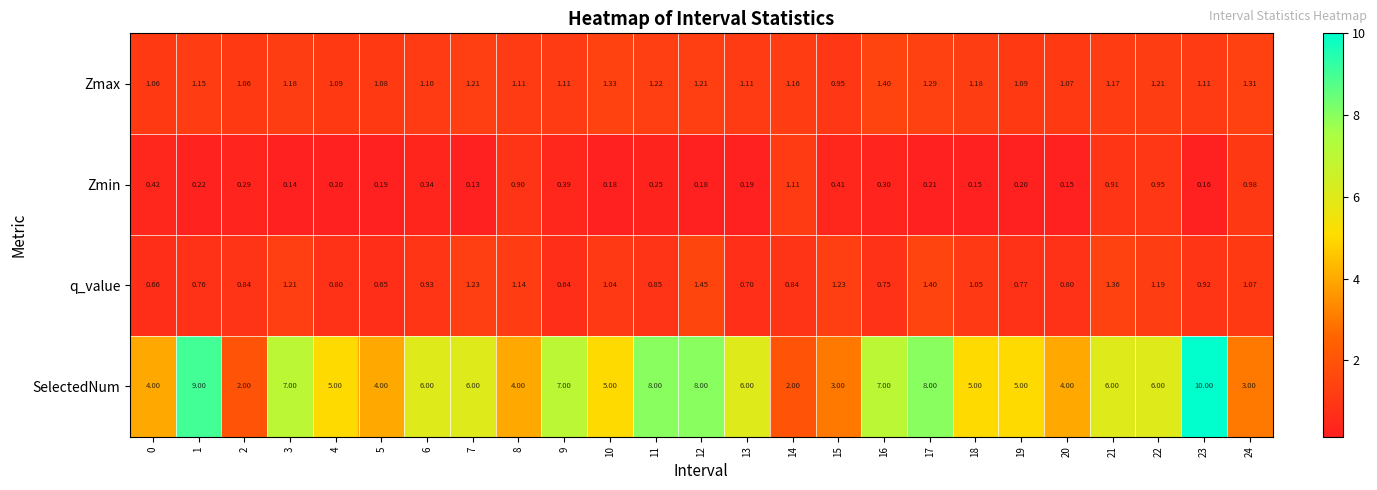

At 1, list the series in order from smallest to largest.

Zmin, q_value, Zmax, SelectedNum